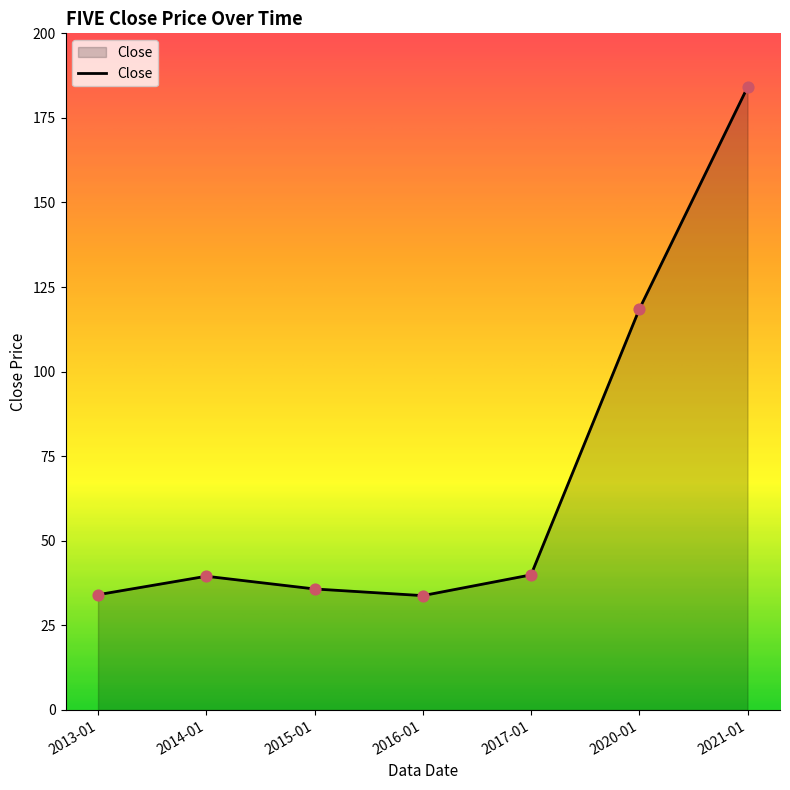

Between 2021-01 and 2017-01, which is larger?

2021-01